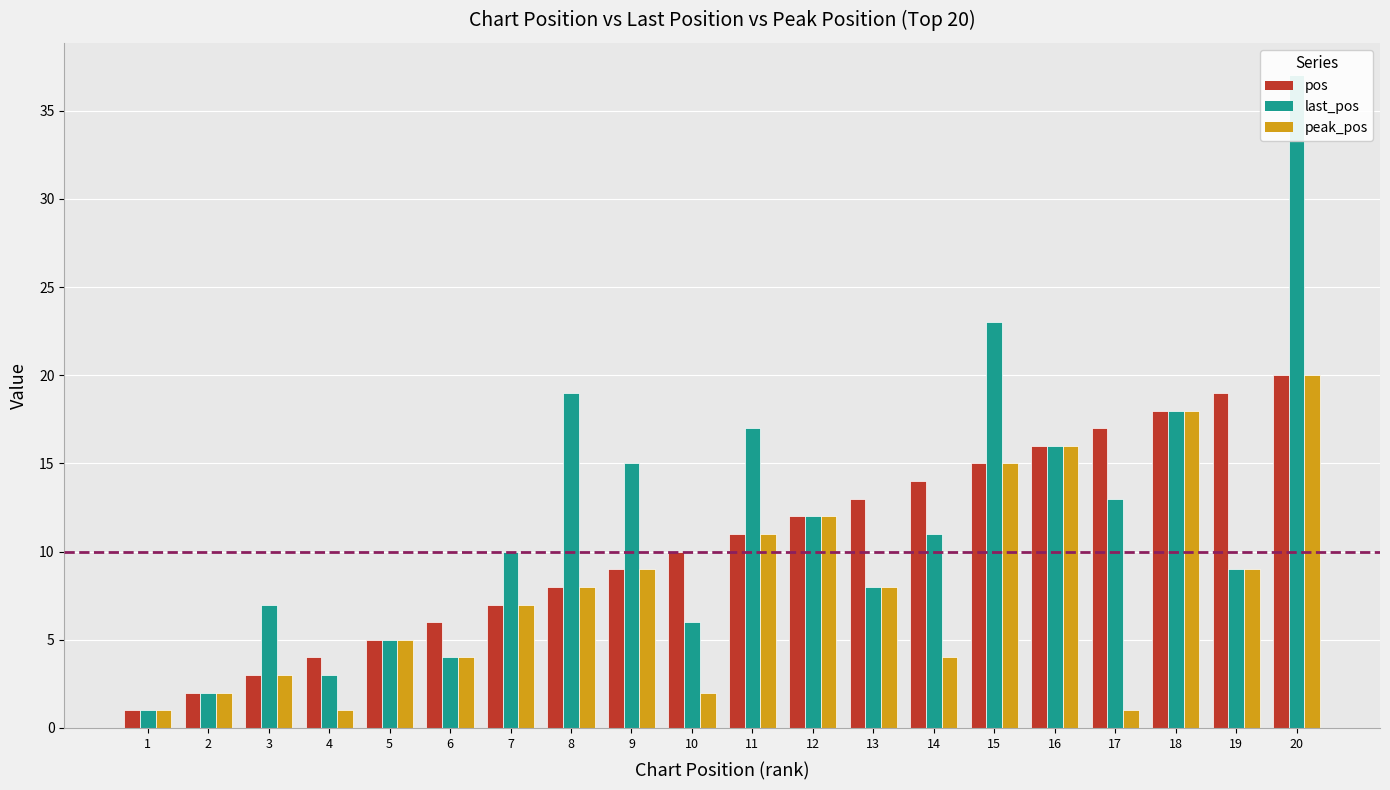

True or false: last_pos has a value of 18 at 18.

True